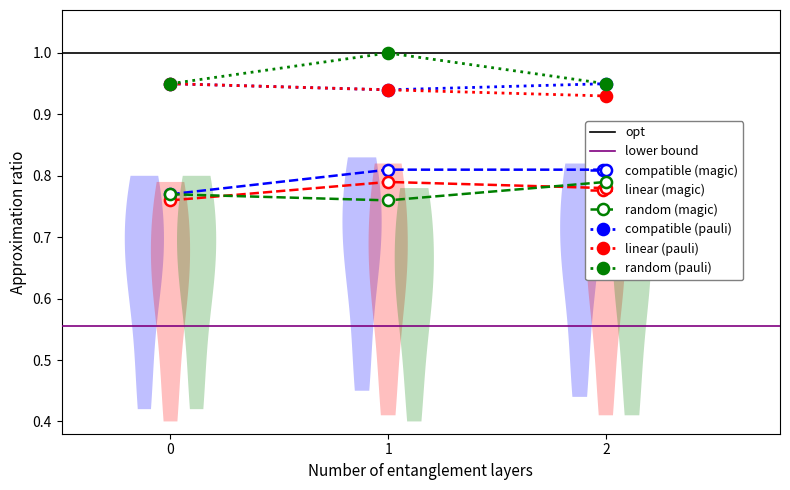

Is it true that linear (magic) equals 0.8 at 2?

True